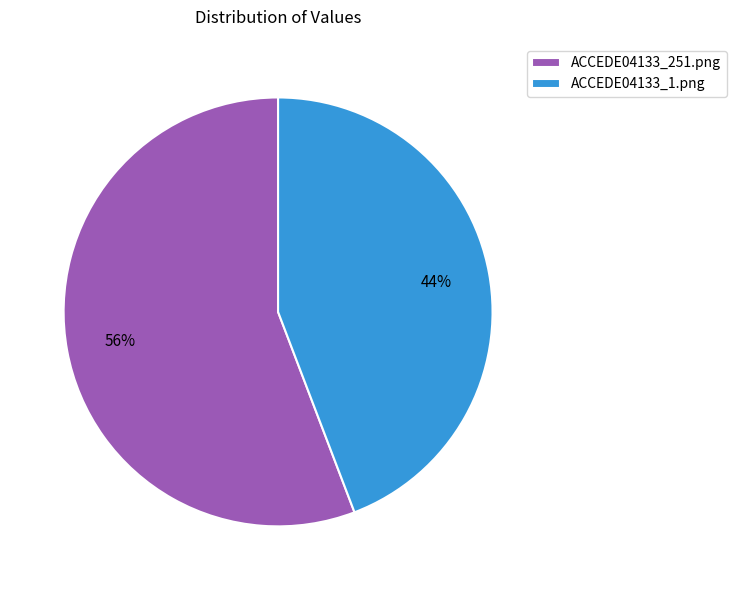

How many segments does this pie chart have?

2